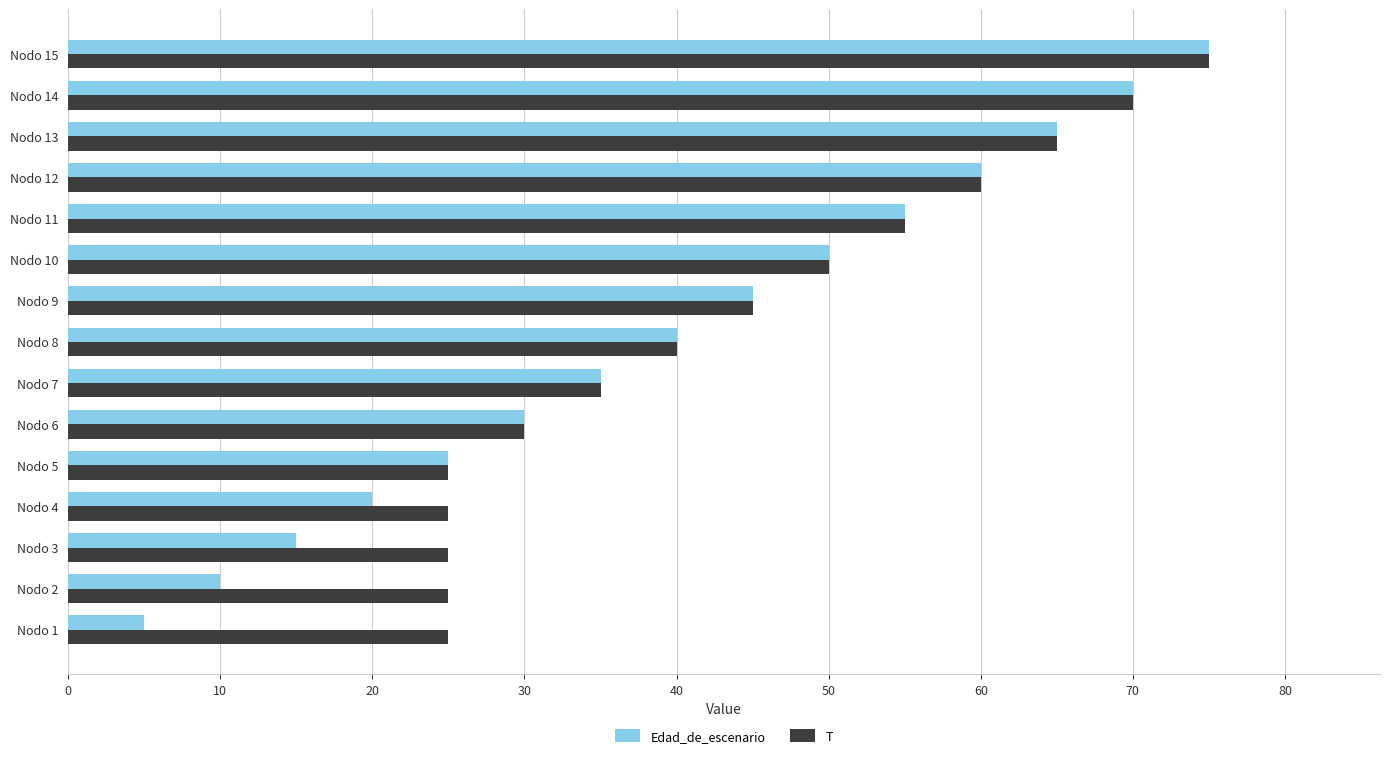

At Nodo 2, list the series in order from smallest to largest.

Edad_de_escenario, T